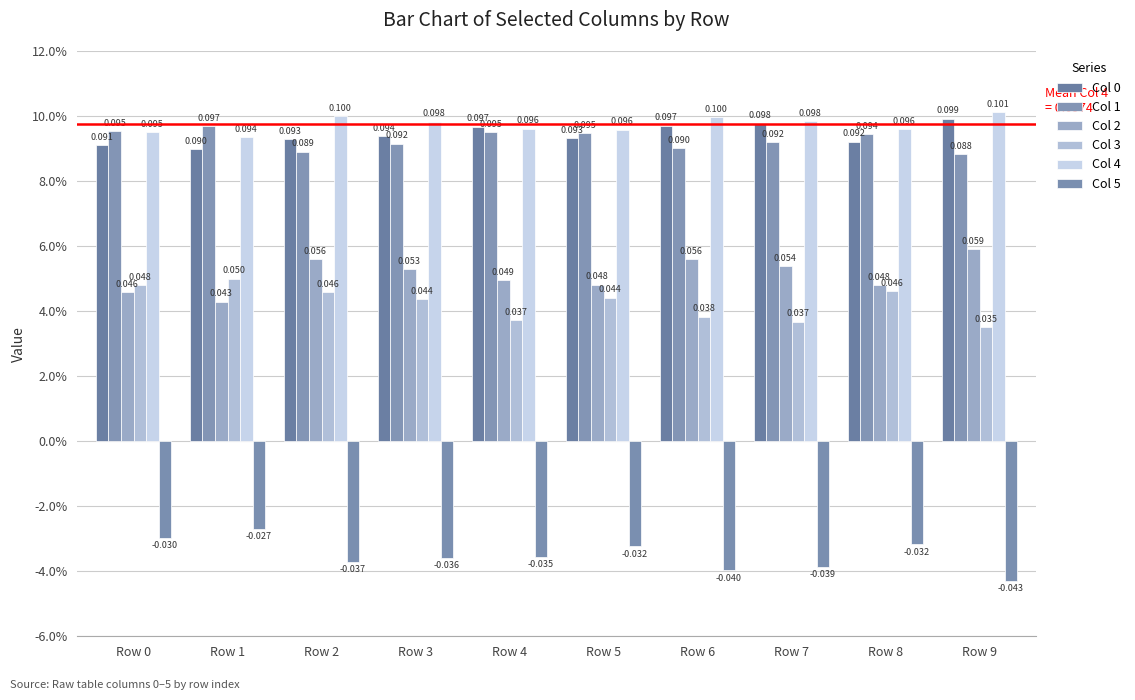

Are the bars horizontal?

No